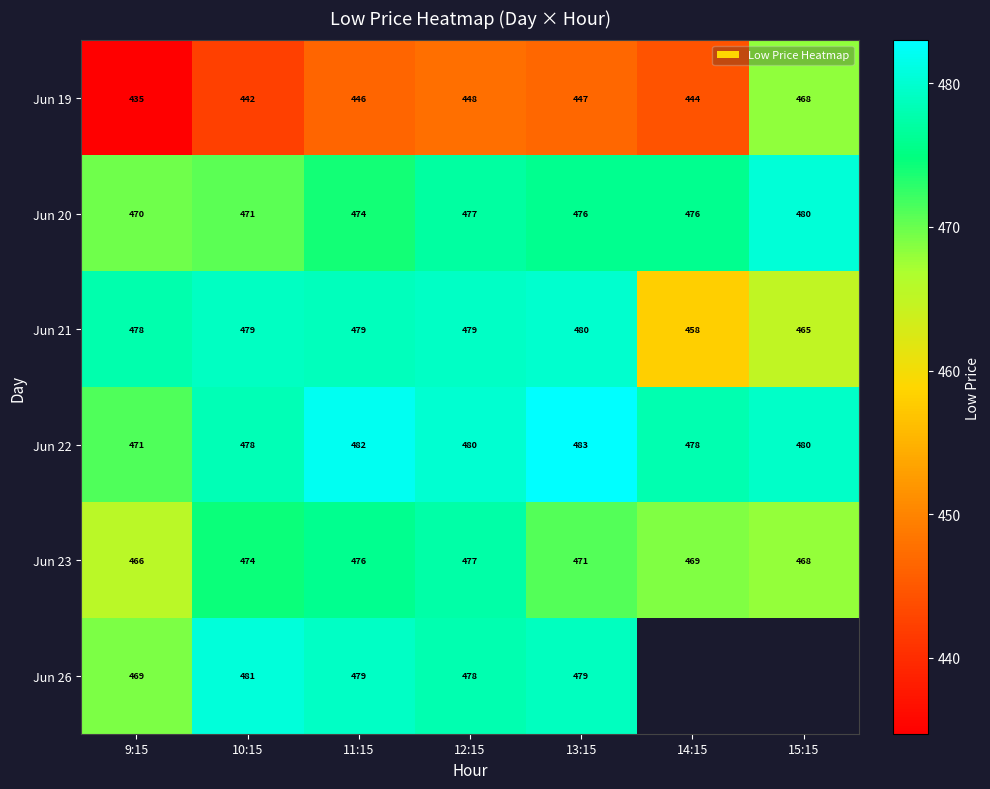

What is the total value across all series at 10:15?

2825.5